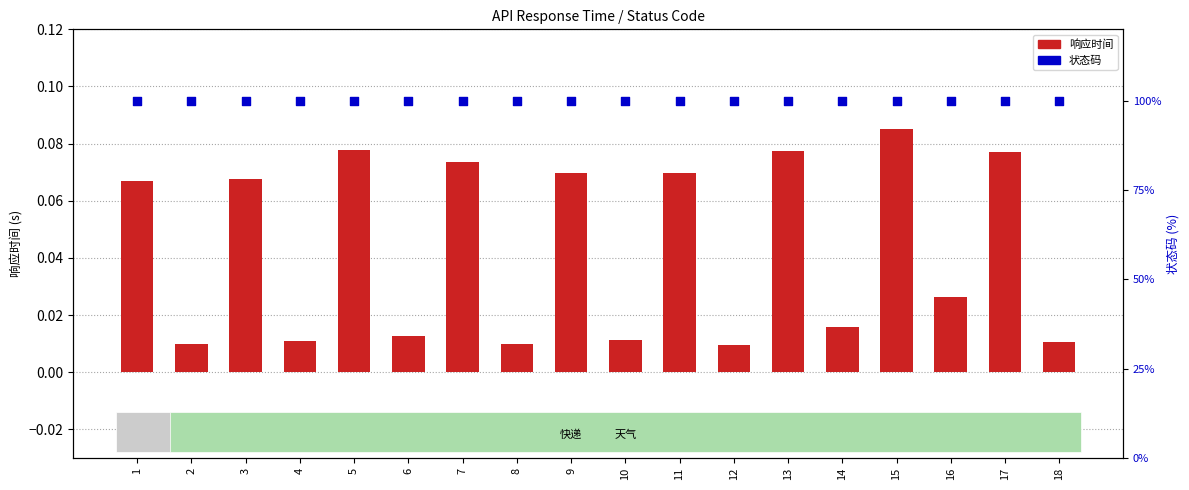

Which series has the largest total across all categories?

状态码(%)